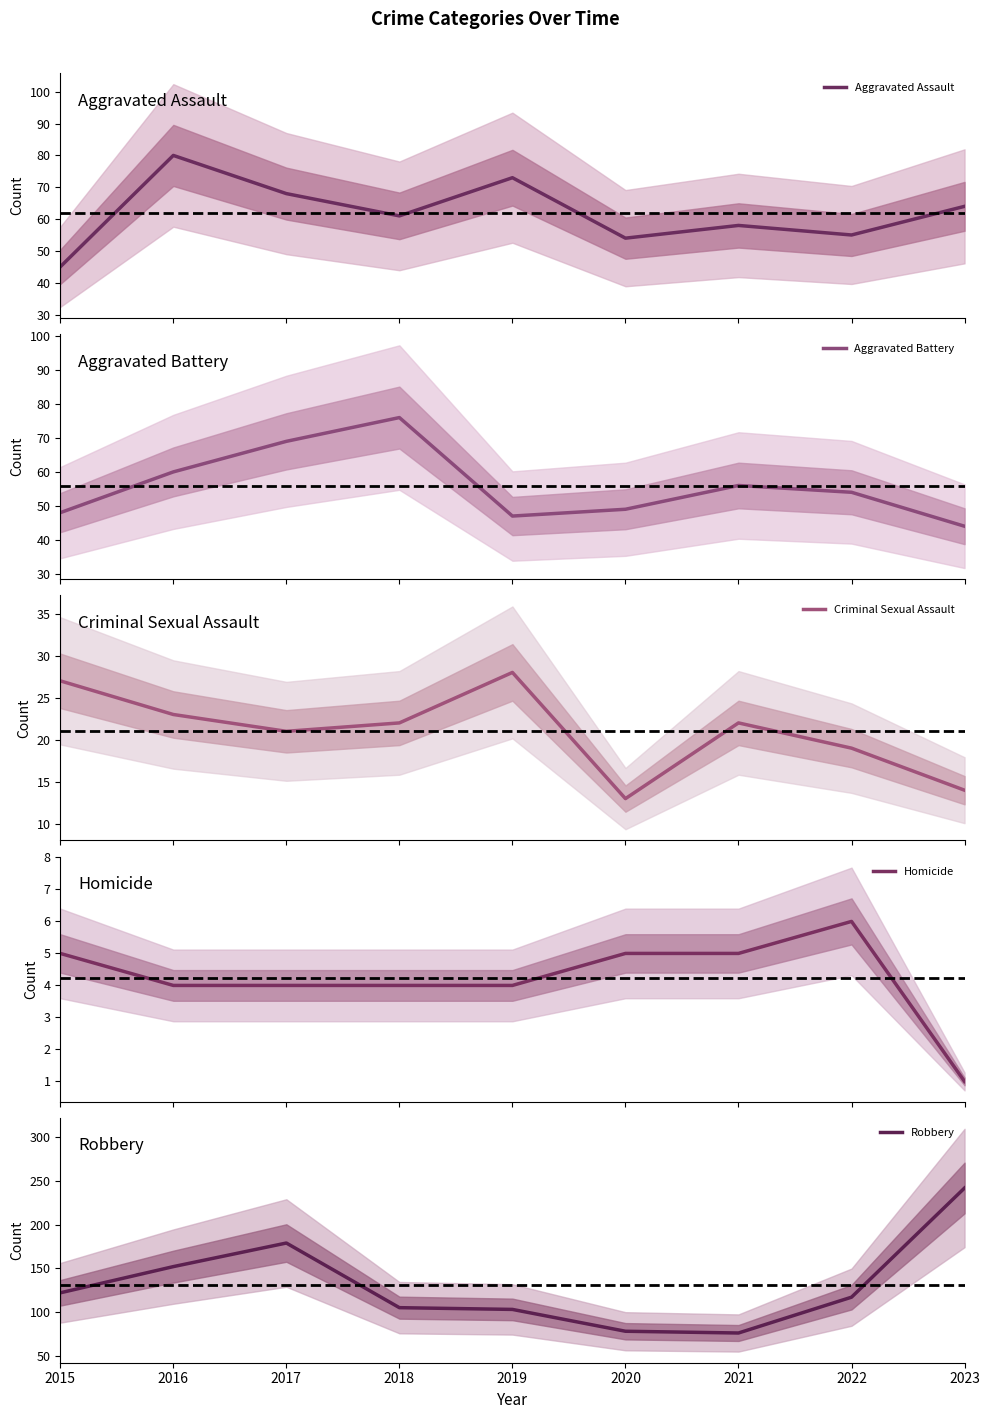

In Robbery, how many points are higher than both neighbors (excluding endpoints)?

1